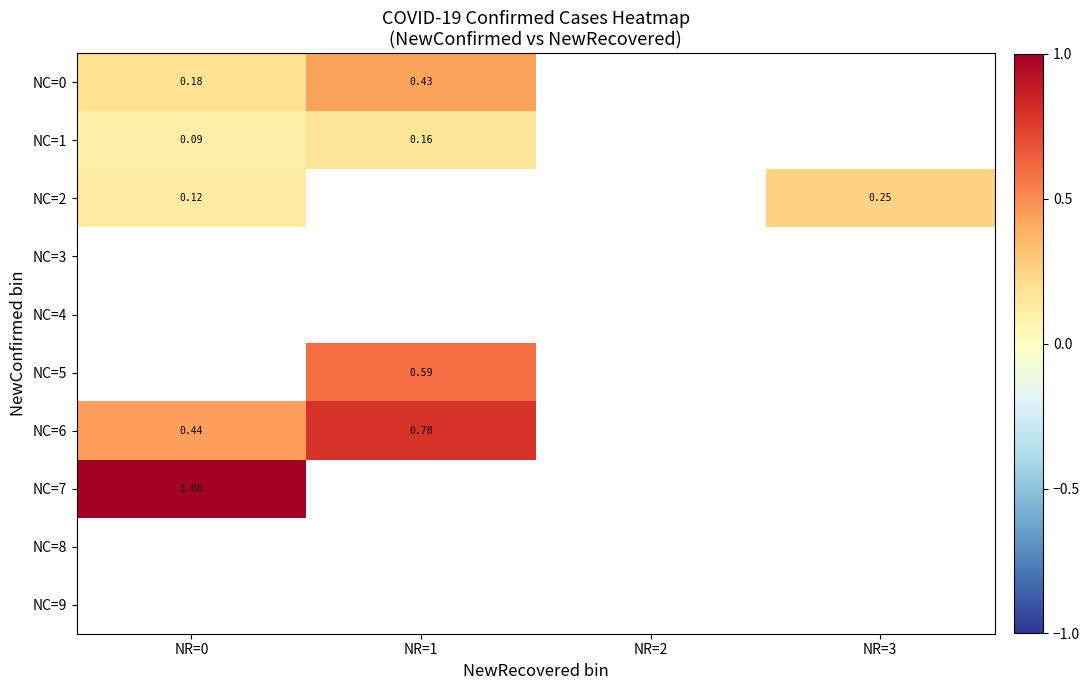

Is it true that NC=1 equals 0.1 at NR=1?

False